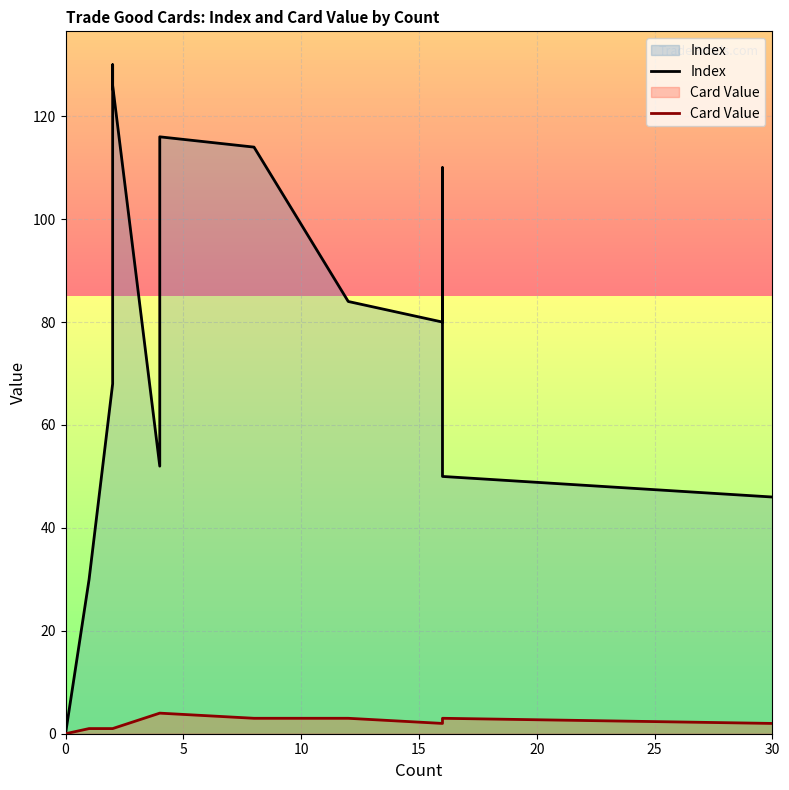

At 15, list the series in order from largest to smallest.

Index, Card Value